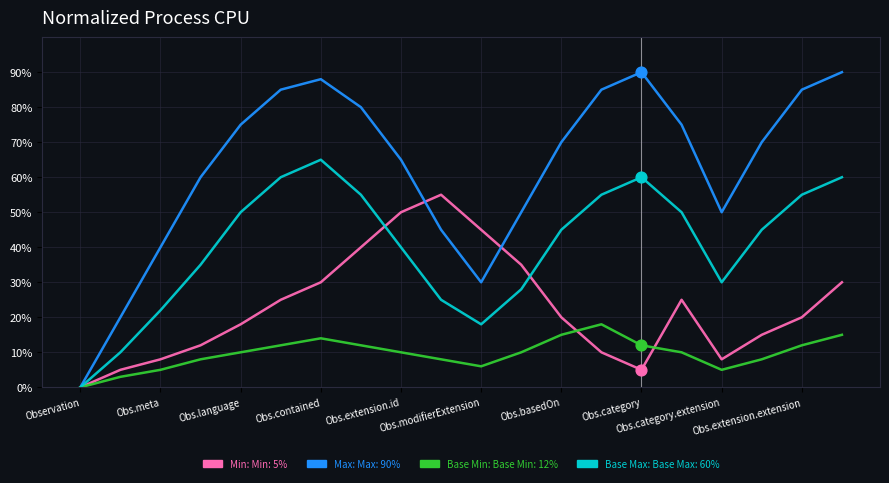

How many lines are shown in the chart?

4